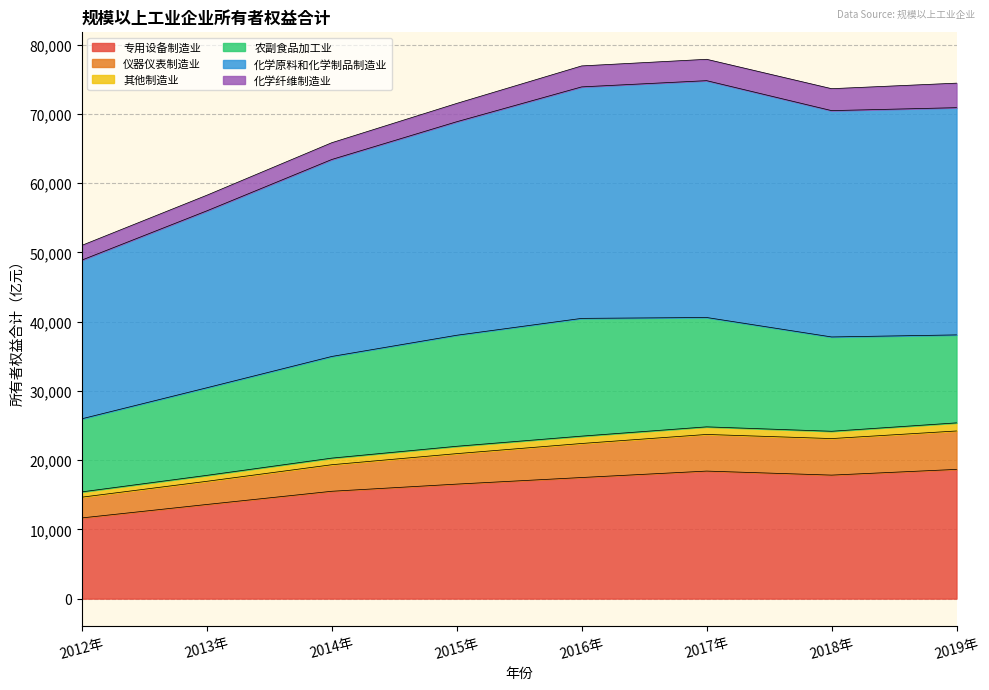

What is the label of the 2nd point from the right?

2018年